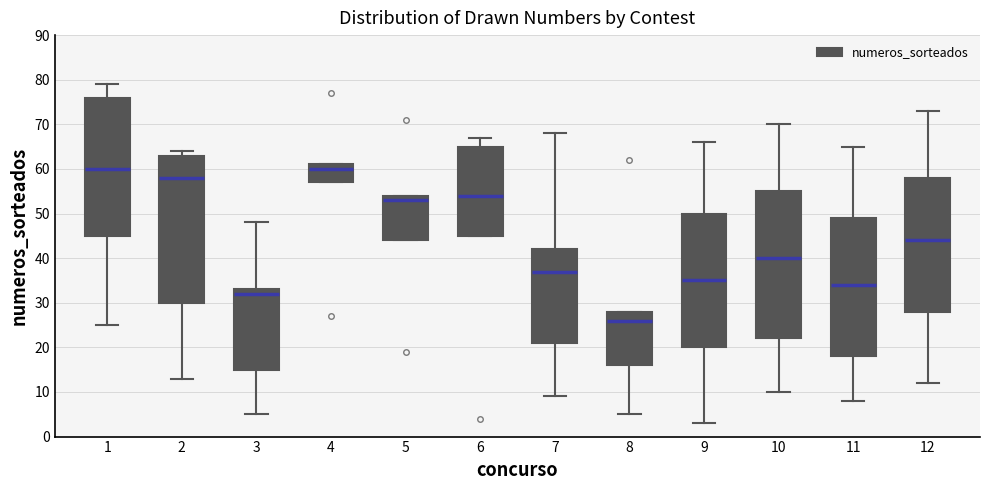

Where is the lower edge of the box at x = 11 on the y-axis? The values are not printed on the chart, so give them approximately, as read against the axis.

18